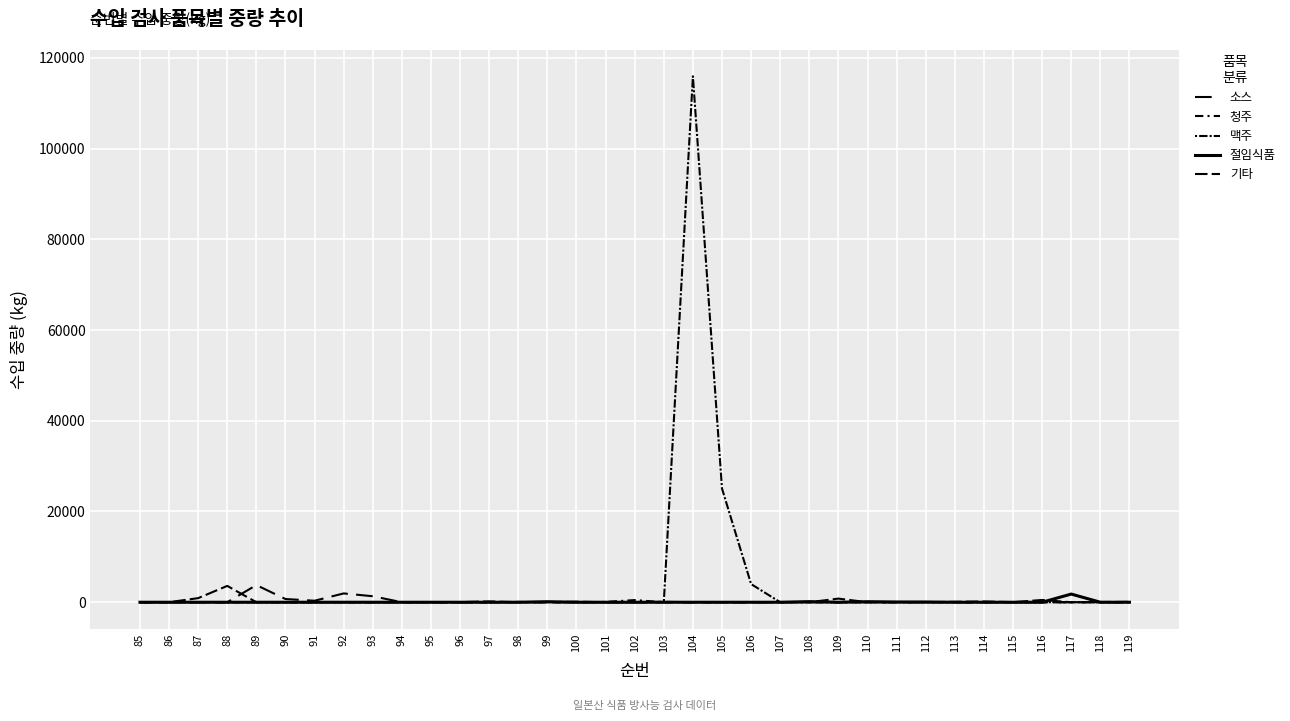

Rank the series at 119 from highest to lowest value.

기타, 소스, 청주, 맥주, 절임식품